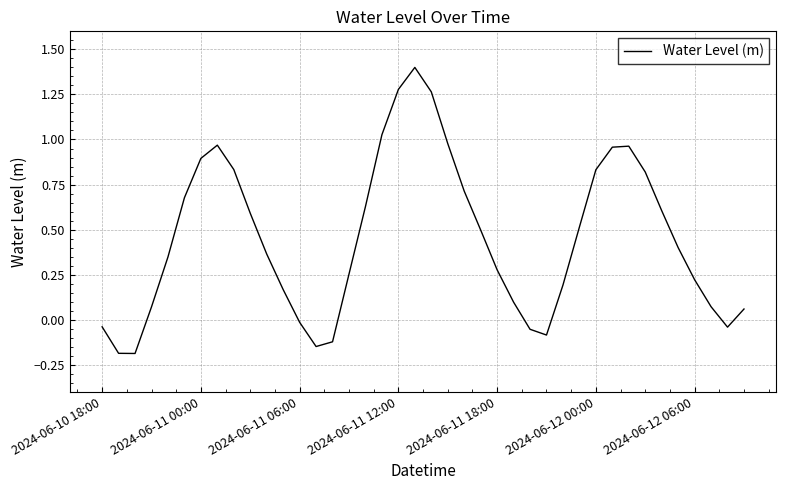

What is the maximum value shown in the chart?

1.4